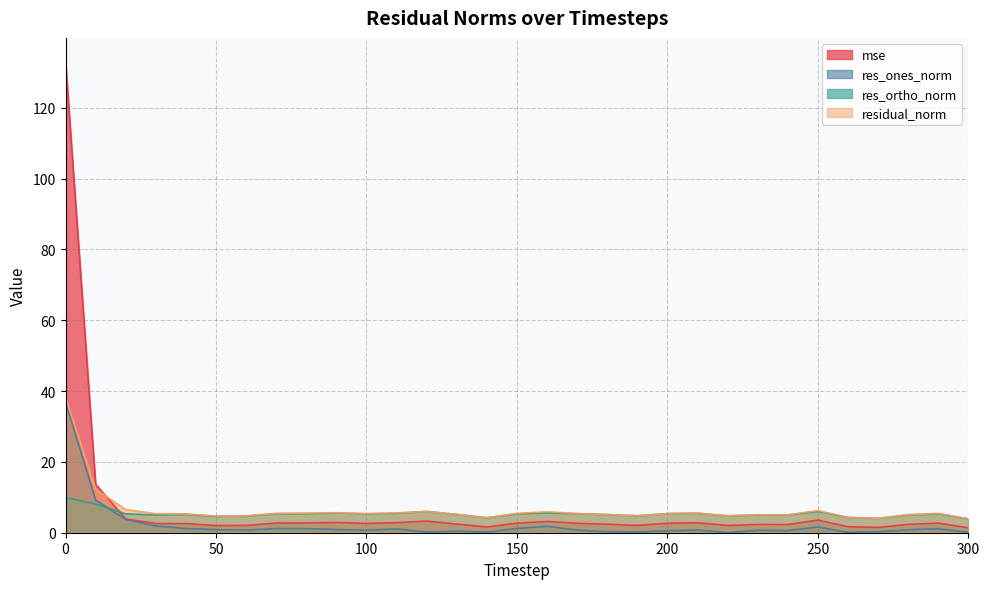

How many lines are shown in the chart?

4